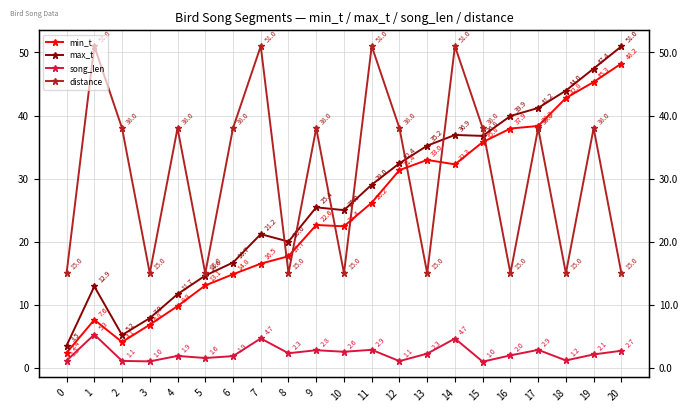

At which label does distance first exceed 38?

1